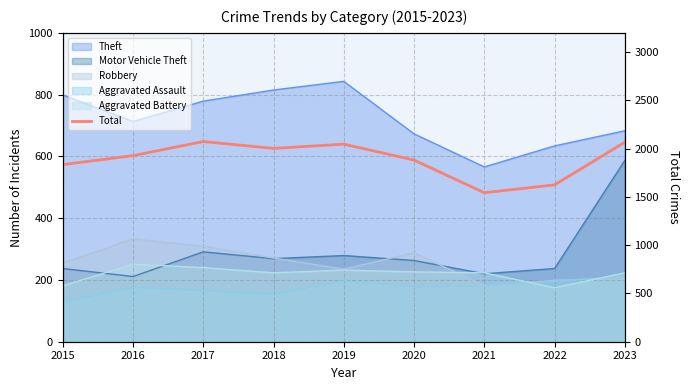

How many data points are less than 1928?

4